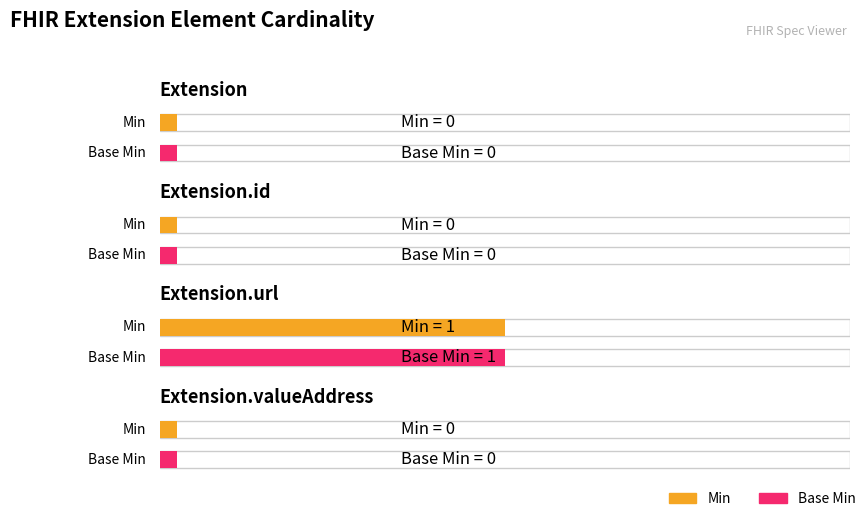

Reading left to right, what are all the values shown in this chart?

Min: Extension=0	Extension.id=0	Extension.url=1	Extension.valueAddress=0
Base Min: Extension=0	Extension.id=0	Extension.url=1	Extension.valueAddress=0